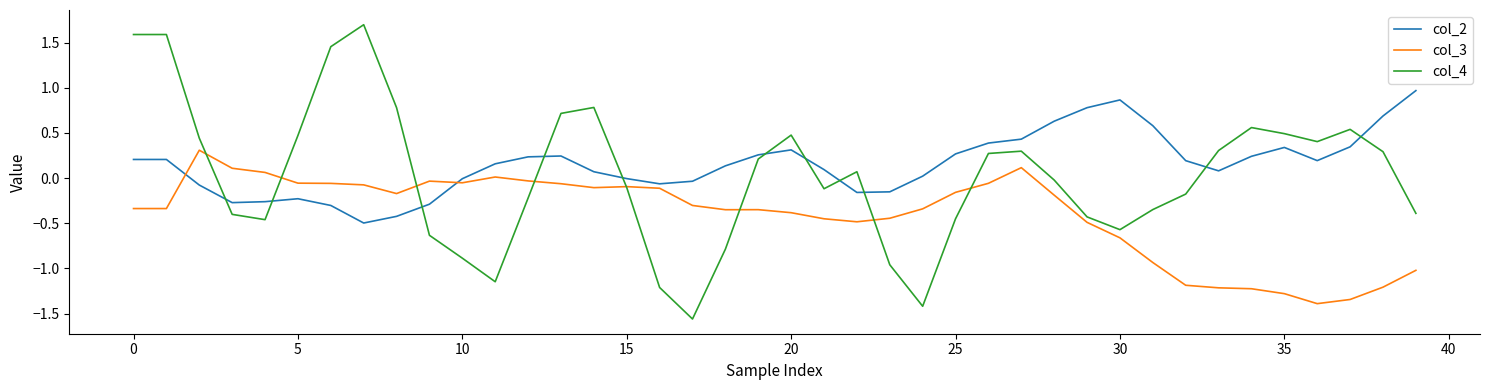

List the series in order of their peak value, highest first.

col_4, col_2, col_3